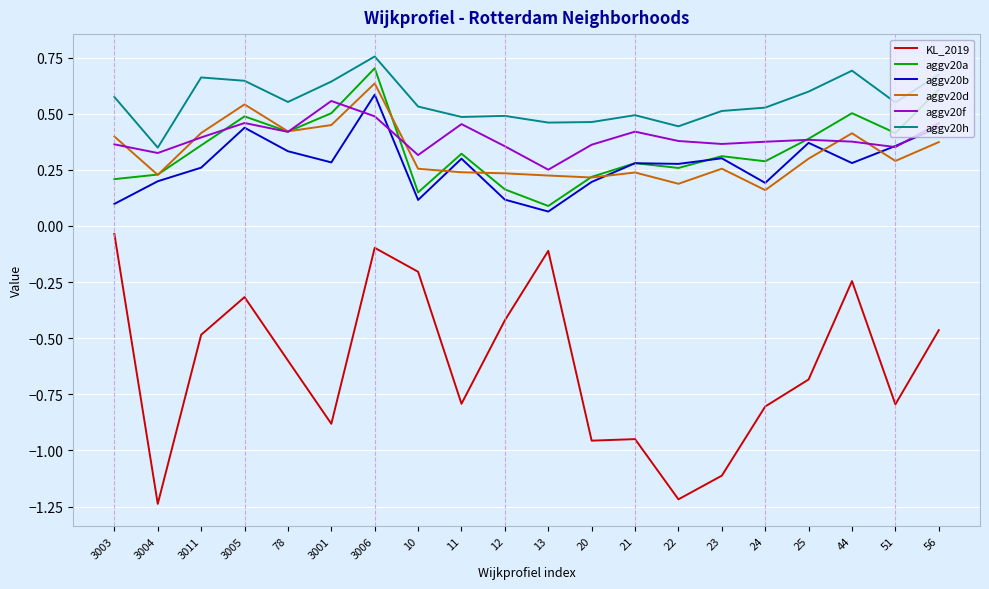

What is the total value across all series at 3011?

1.6